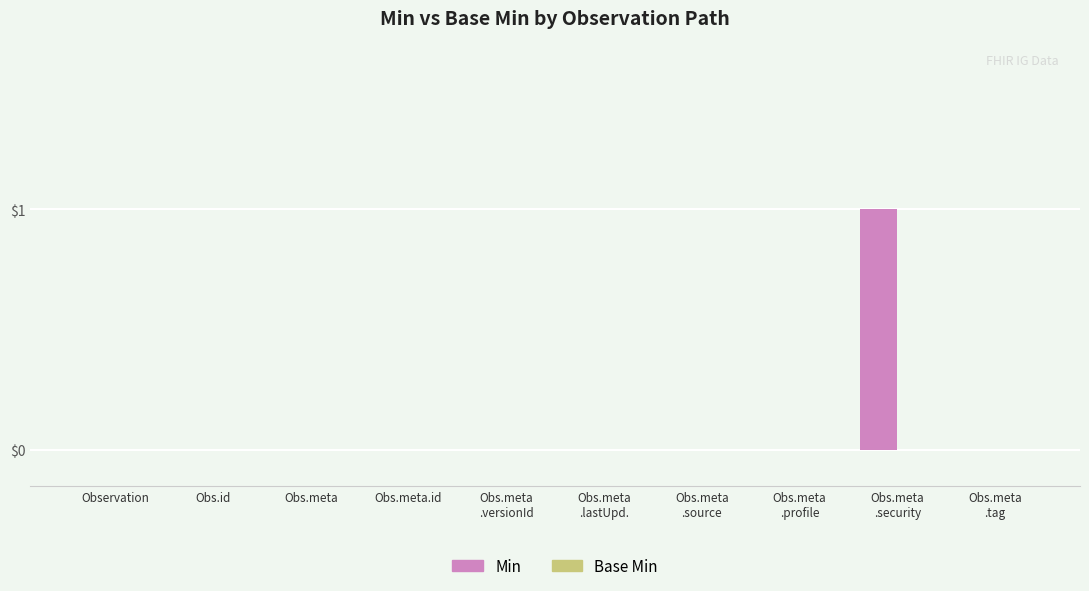

True or false: the data shows 0 at Obs.meta.id.

True